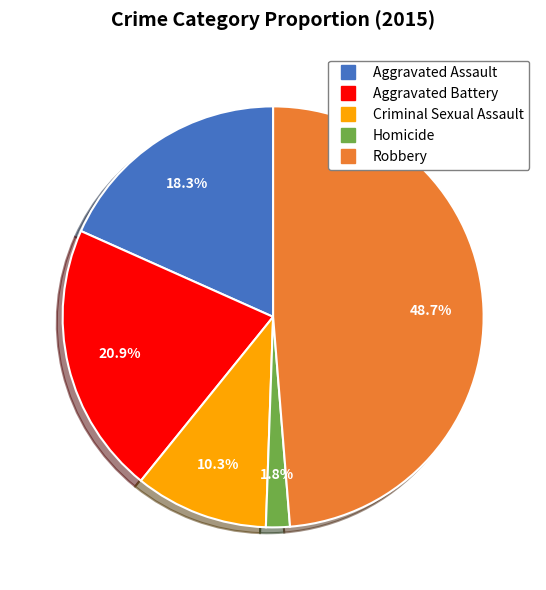

Between Aggravated Battery and Robbery, which is larger?

Robbery